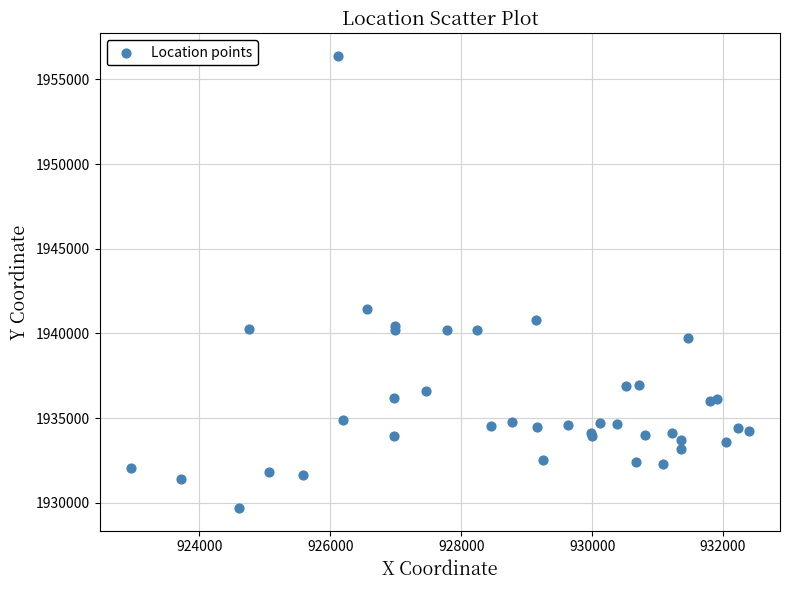

What Y value in the scatter plot is closest to 1943033?

1941432.3